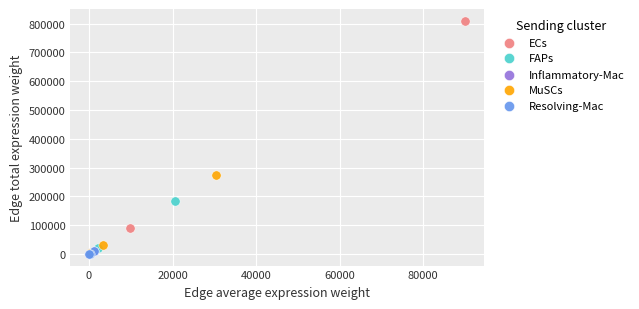

Which series has the largest Y range (max minus min)?

ECs